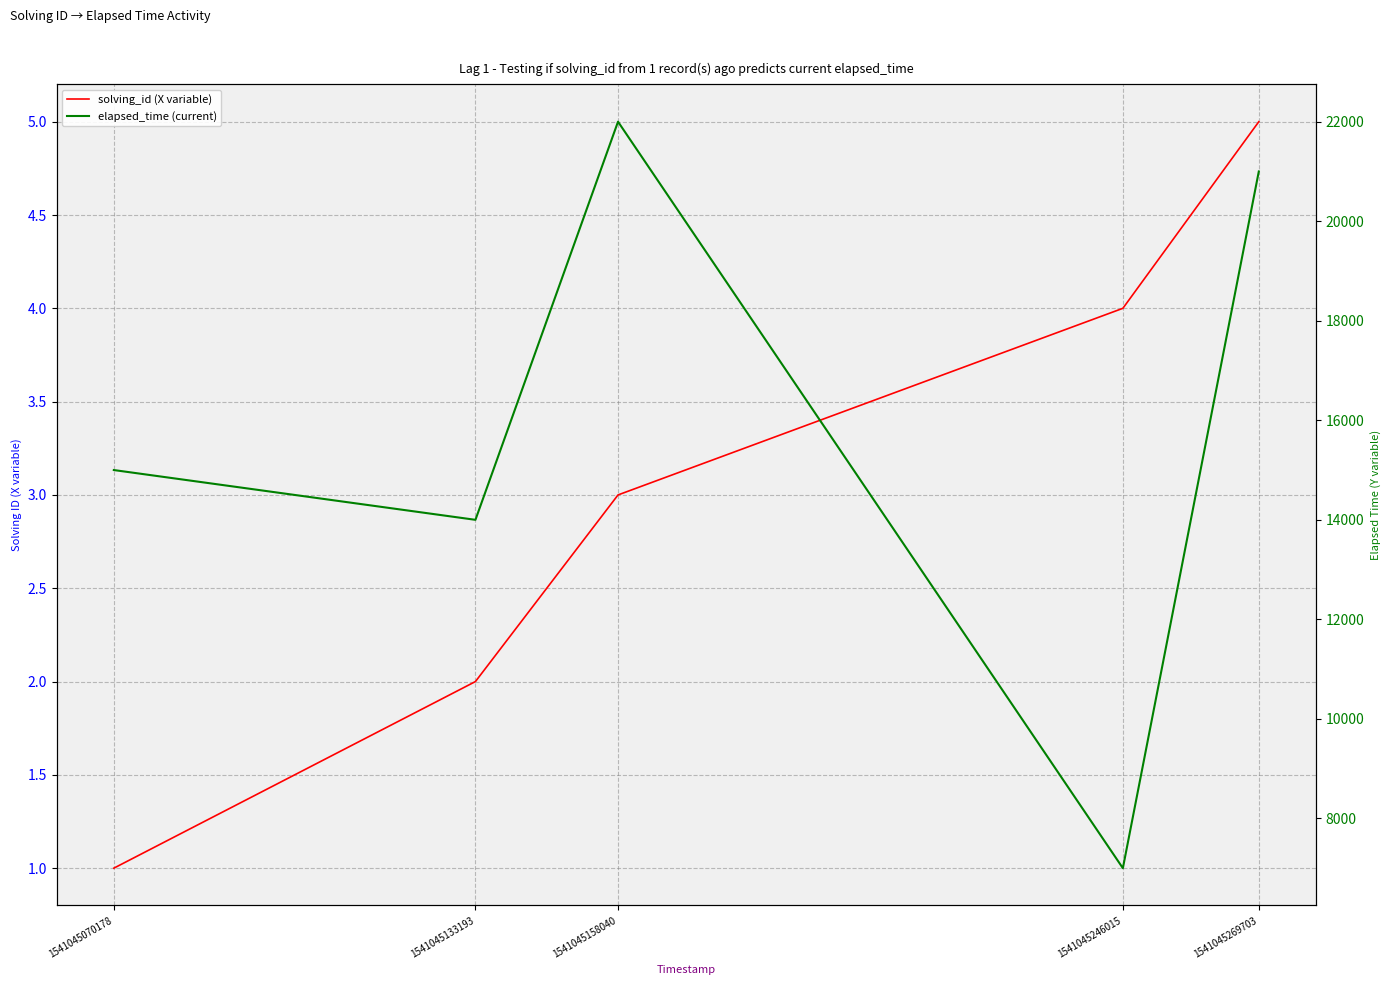

The value of elapsed_time (current) at 1541045133193 is 24327. True or false?

False